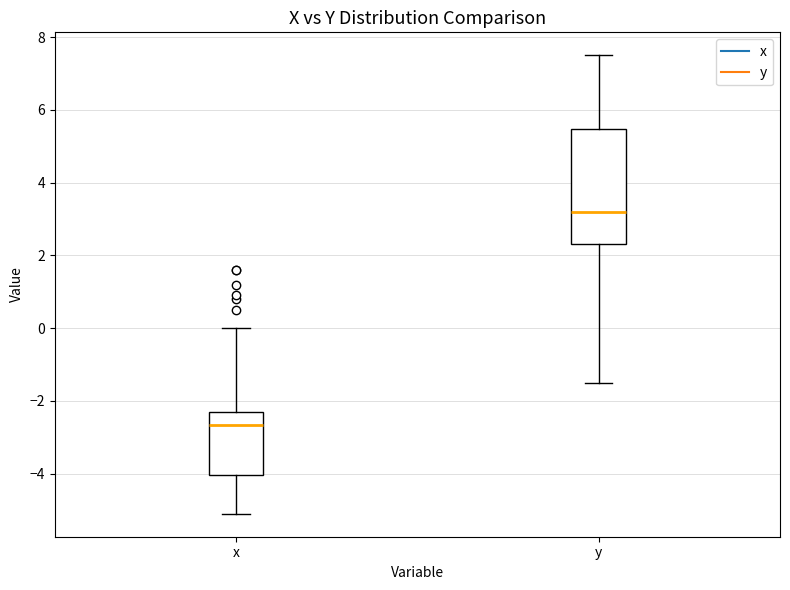

Which box has the highest median line?

y